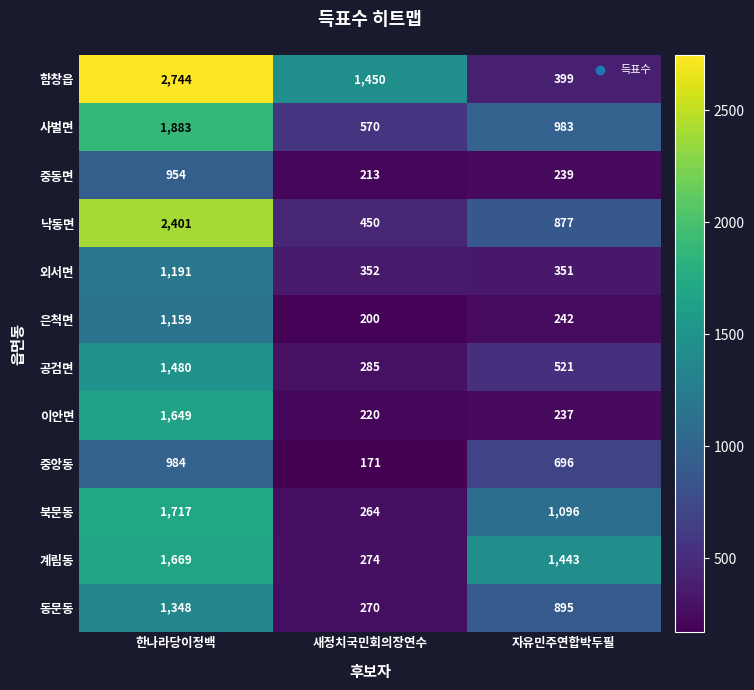

What is the difference between the 이안면 values at 한나라당이정백 and 자유민주연합박두필?

1412